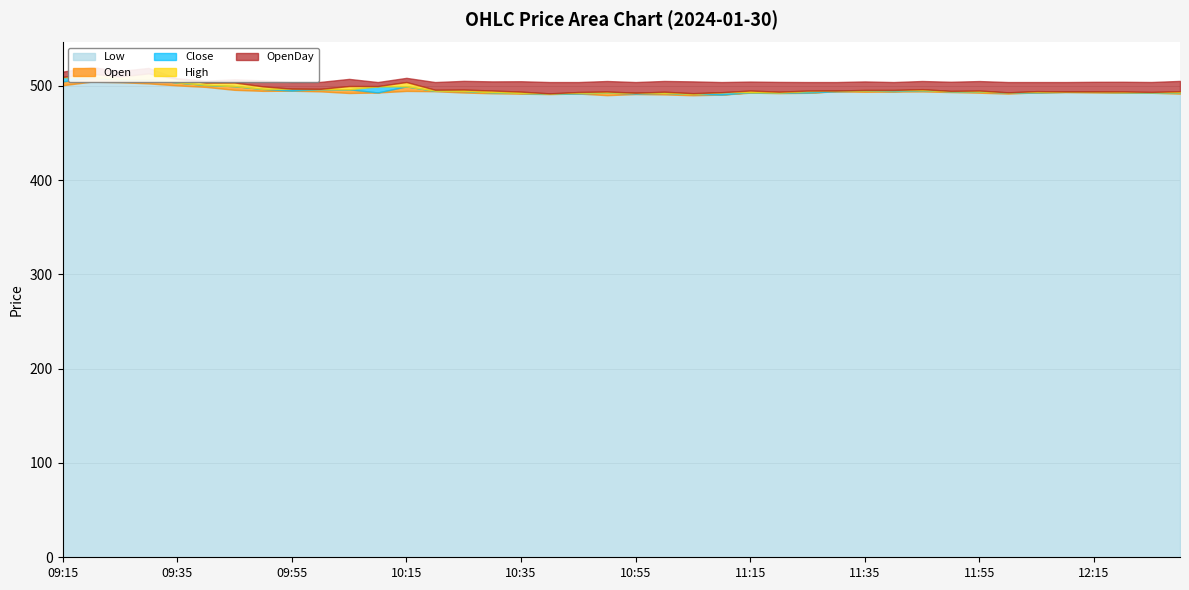

Which category has the highest value across all series?

09:20